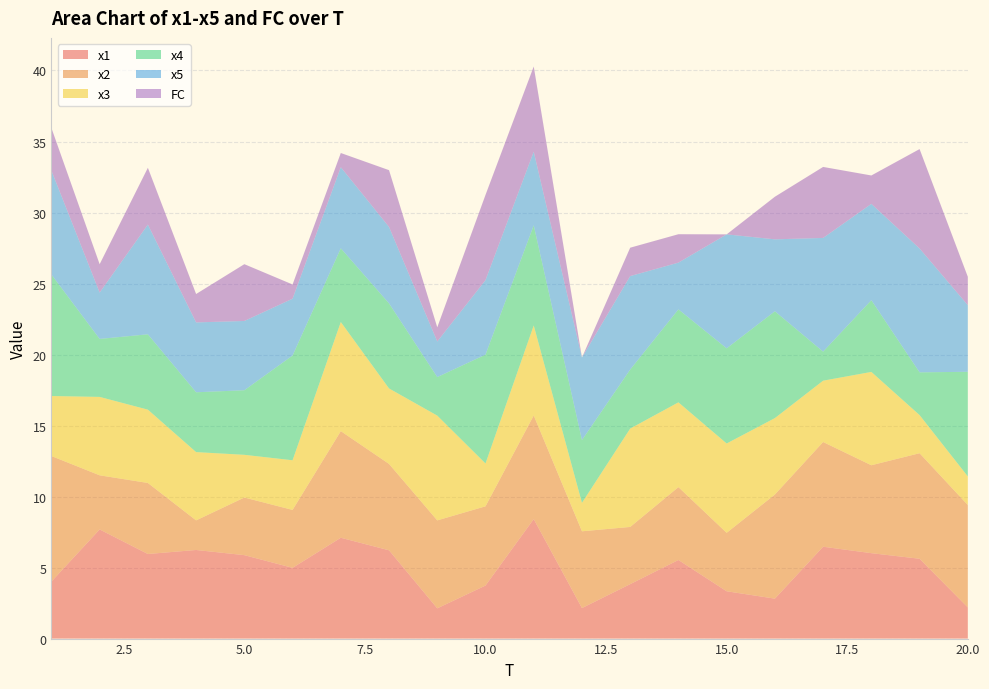

Reading left to right, what are all the values shown in this chart?

x1: 4.0	7.7	6.0	6.2	5.9	5.0	7.1	6.2	2.1	3.7	8.4	2.1	3.8	5.5	3.3	2.8	6.5	6.0	5.6	2.2
x2: 8.8	3.8	5.0	2.1	4.1	4.1	7.5	6.1	6.2	5.6	7.3	5.4	4.0	5.1	4.1	7.3	7.4	6.2	7.4	7.2
x3: 4.2	5.5	5.2	4.8	3.0	3.5	7.7	5.3	7.4	3.0	6.3	2.0	6.9	6.0	6.3	5.4	4.3	6.6	2.7	2.0
x4: 8.6	4.1	5.3	4.2	4.5	7.4	5.2	6.0	2.7	7.7	7.1	4.4	4.2	6.5	6.7	7.5	2.0	5.1	3.0	7.4
x5: 7.3	3.3	7.7	4.9	4.9	4.0	5.7	5.4	2.5	5.2	5.2	5.8	6.6	3.3	8.0	5.1	8.0	6.8	8.7	4.7
FC: 3.0	2.0	4.0	2.0	4.0	1.0	1.0	4.0	1.0	6.0	6.0	0.0	2.0	2.0	0.0	3.0	5.0	2.0	7.0	2.0